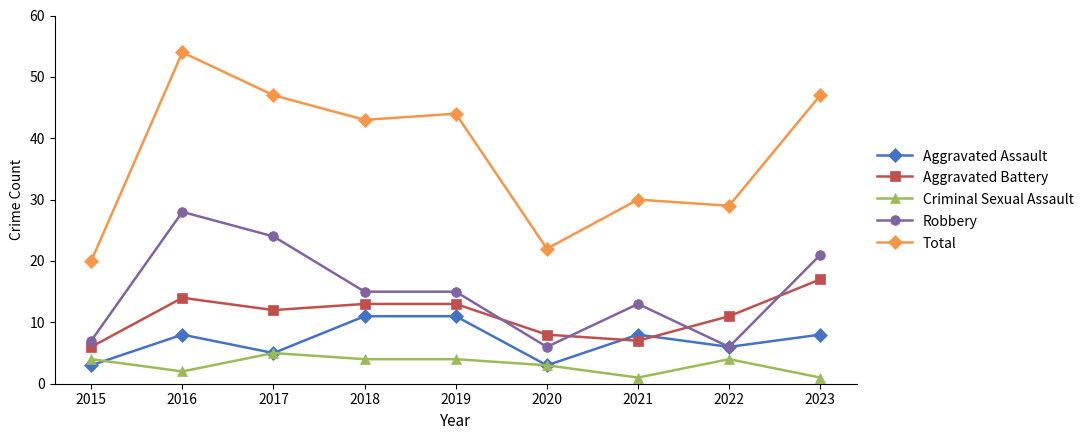

True or false: Aggravated Assault and Total intersect in this chart.

False